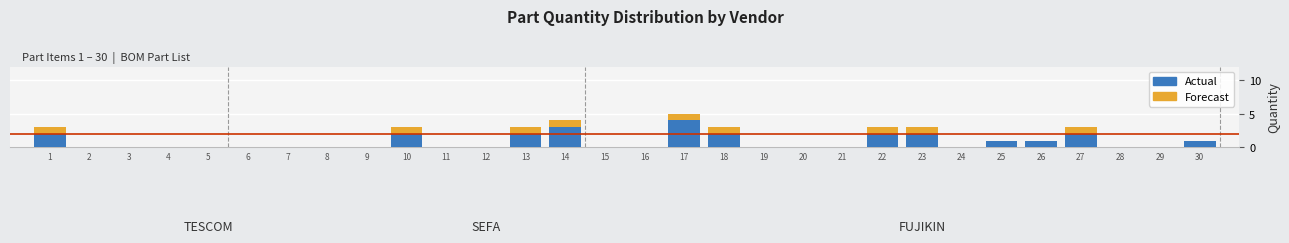

What is the maximum value for Actual?

4